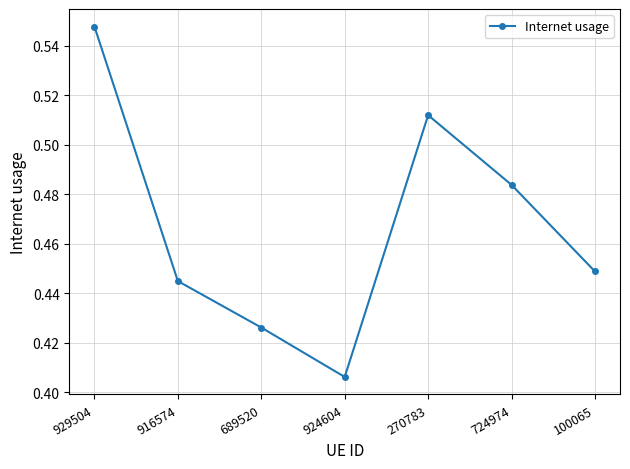

What is the difference between the values at 924604 and 724974?

0.1